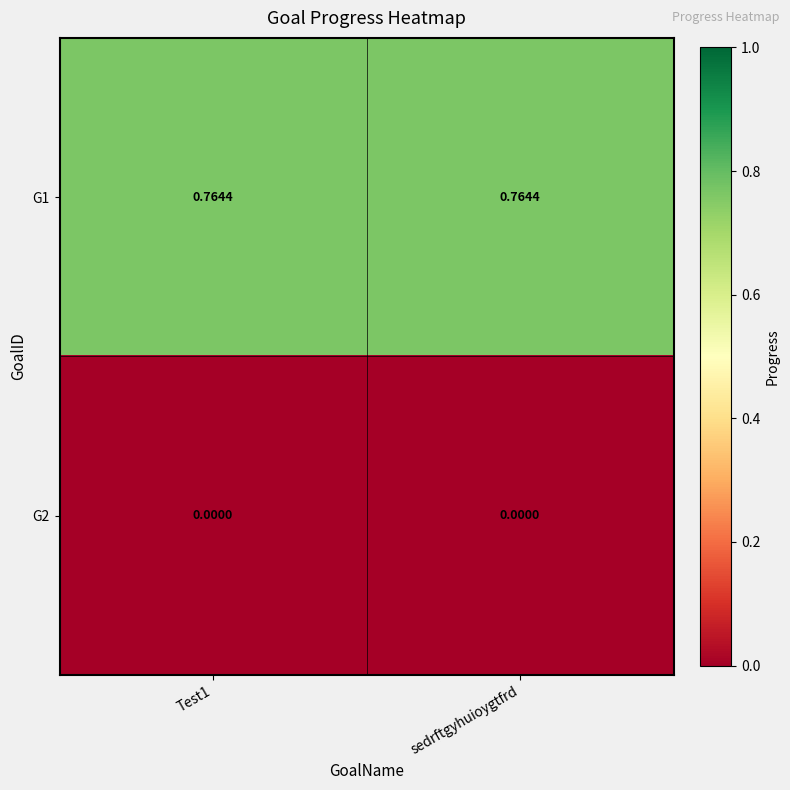

Is the value of G1 at sedrftgyhuioygtfrd greater than the value of G2 at Test1?

Yes